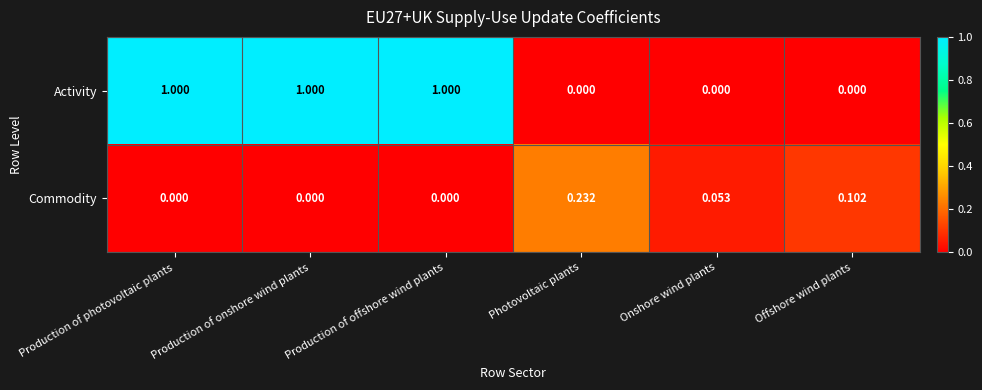

Is the value of Activity at Production of photovoltaic plants greater than the value of Commodity at Offshore wind plants?

Yes